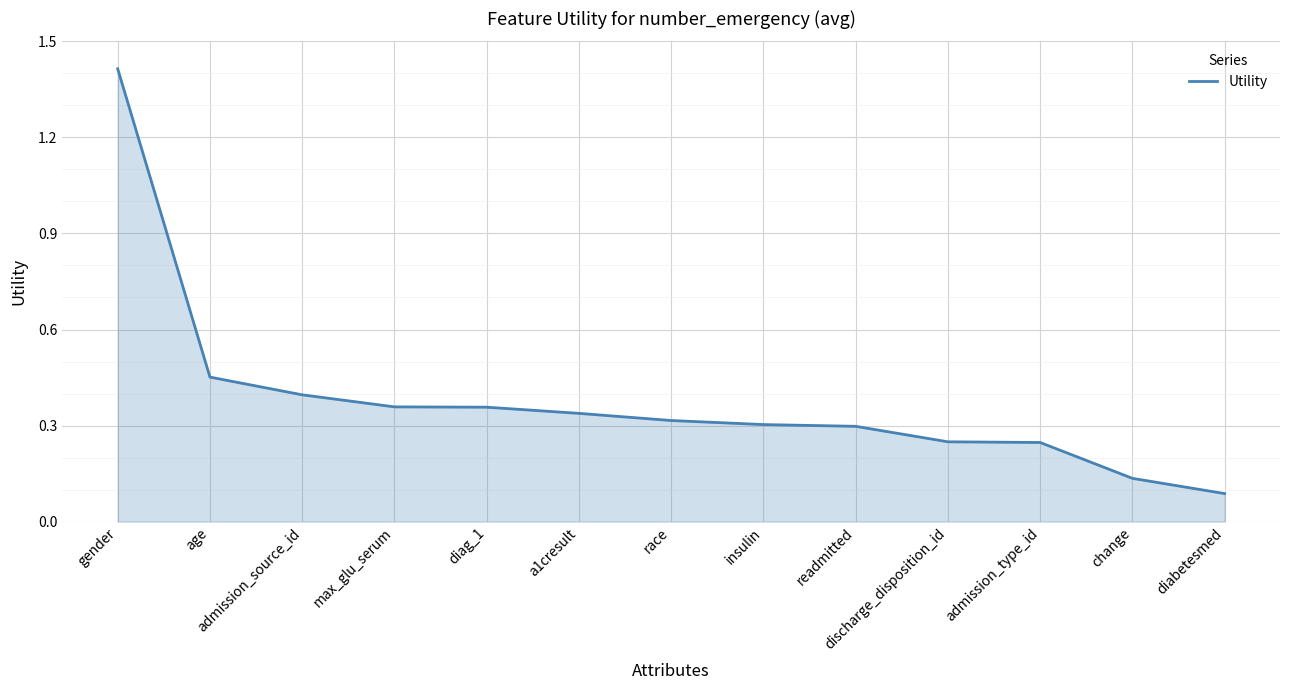

What is the sum of all values?

5.0